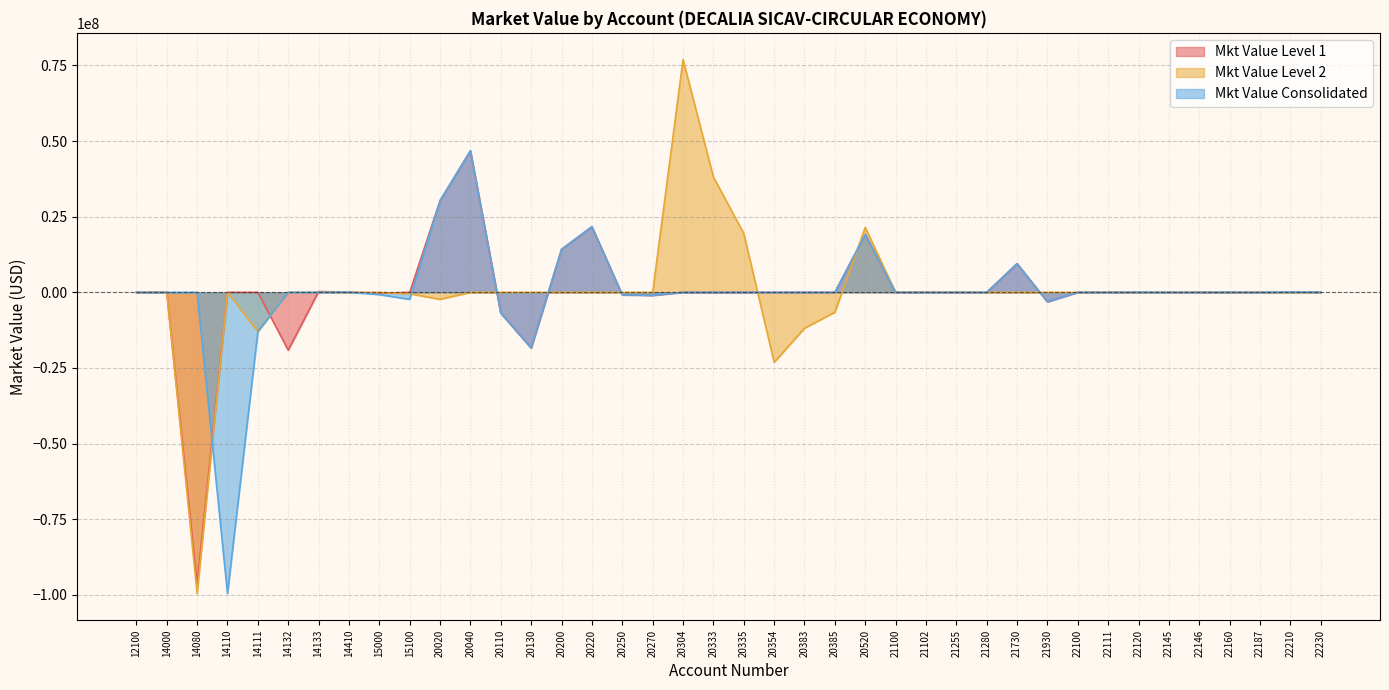

List the labels in order of Mkt Value Consolidated value, largest first.

20040, 20020, 20220, 20520, 20200, 21730, 22210, 22230, 14410, 22120, 22160, 22100, 21255, 14132, 22145, 21100, 22187, 22111, 22146, 21102, 21280, 12100, 14080, 14133, 20304, 20333, 20335, 20354, 20383, 20385, 14000, 15000, 20250, 20270, 15100, 21930, 20110, 14111, 20130, 14110